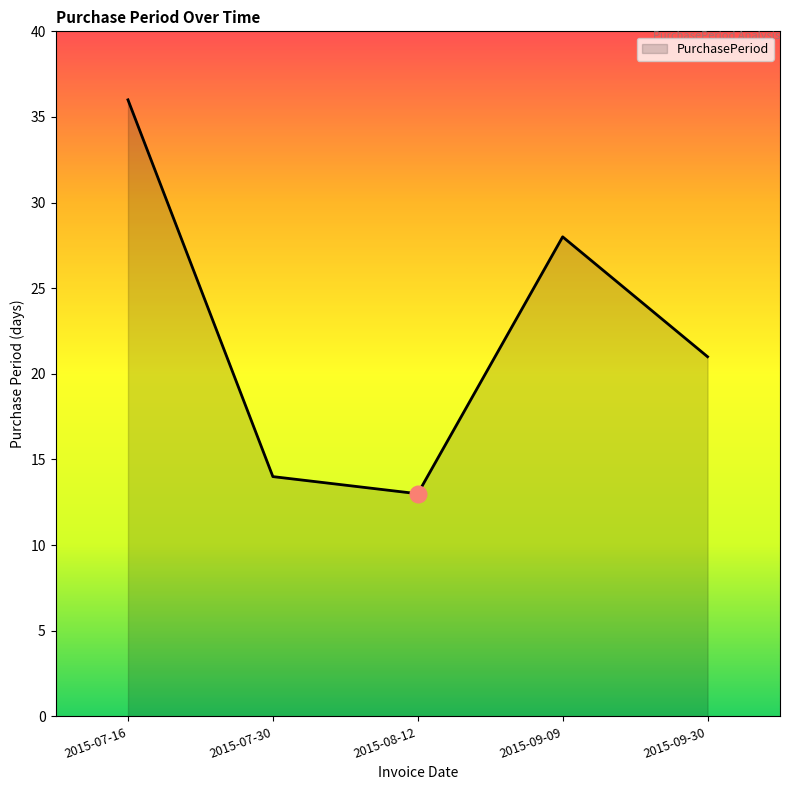

How many interior local peaks (higher than both neighbors) does the data have?

1